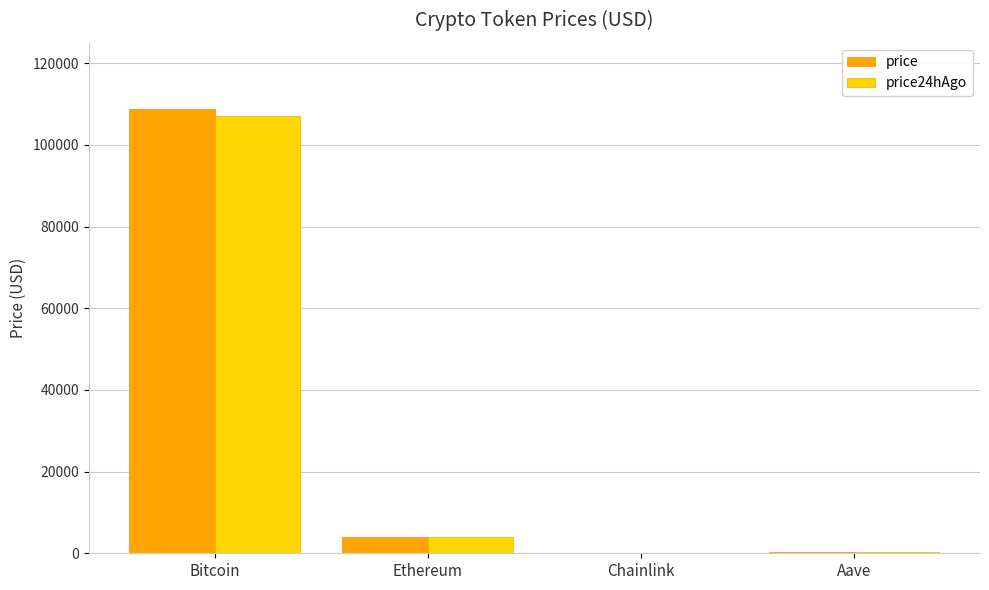

The value of price at Bitcoin is 108682.0. True or false?

True